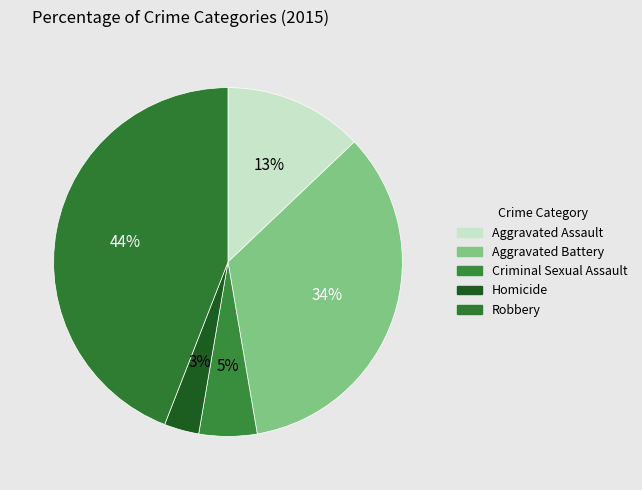

Which has a higher value, Robbery or Criminal Sexual Assault?

Robbery